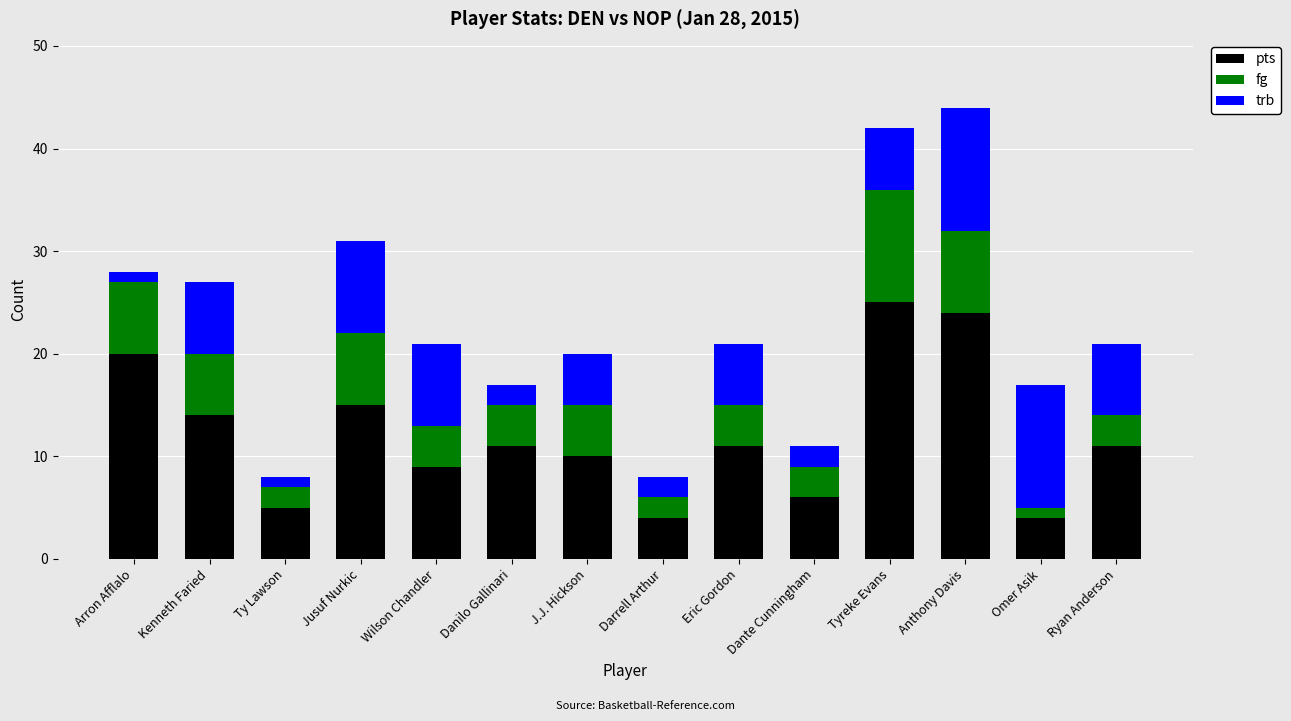

What is the total value across all series at Danilo Gallinari?

17